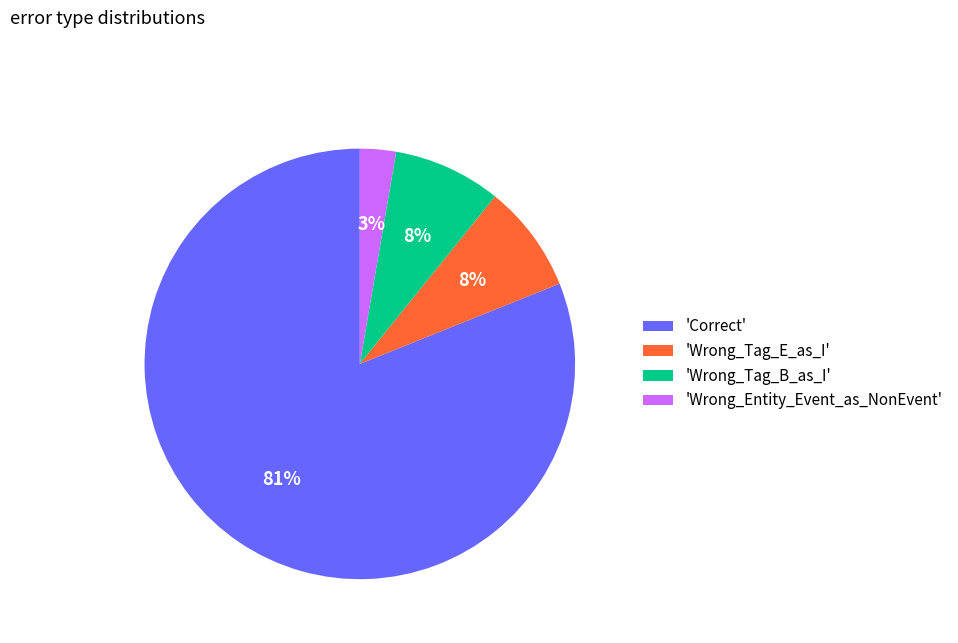

What percentage is the 'Wrong_Tag_B_as_I' slice, to the nearest percent?

8%